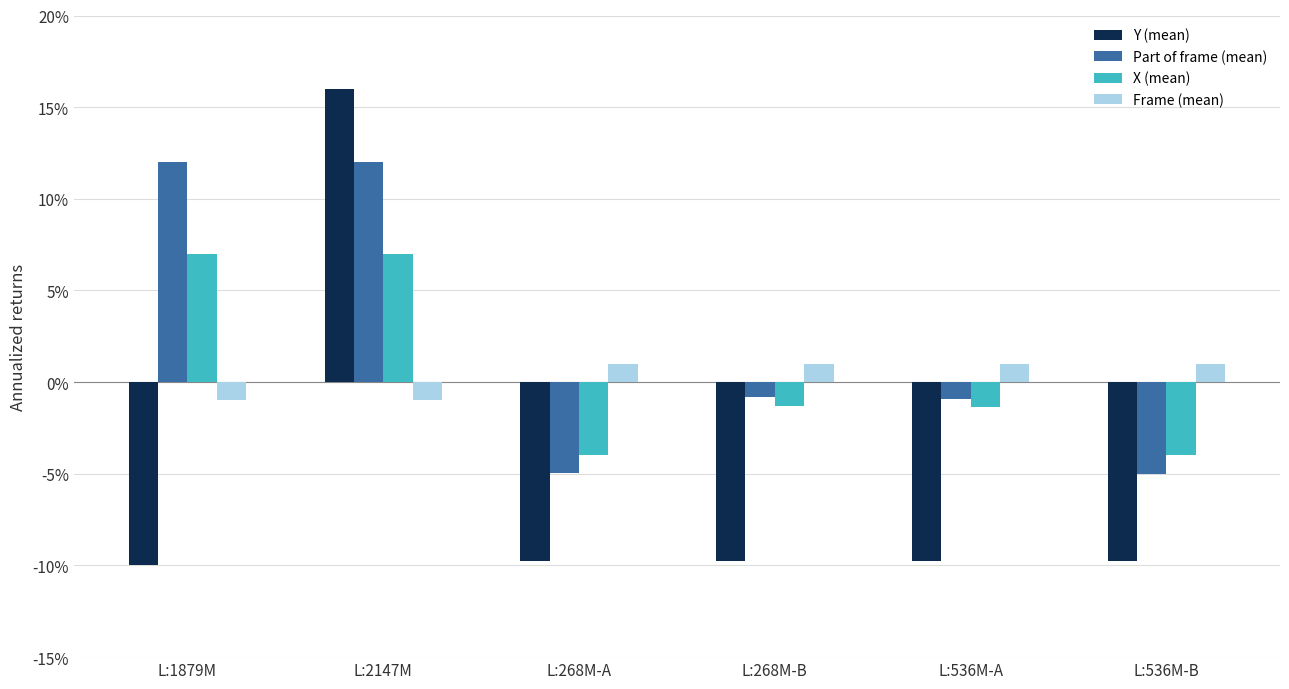

What is the minimum value shown in the chart?

-10.0